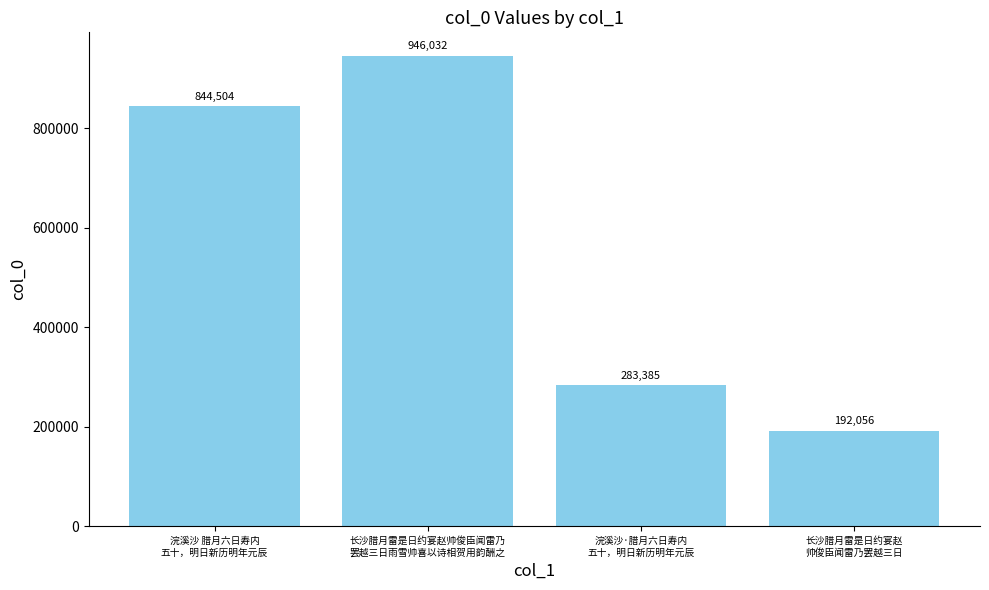

What is the ratio of the value at 浣溪沙 腊月六日寿内
五十，明日新历明年元辰 to the value at 浣溪沙·腊月六日寿内
五十，明日新历明年元辰?

3.0